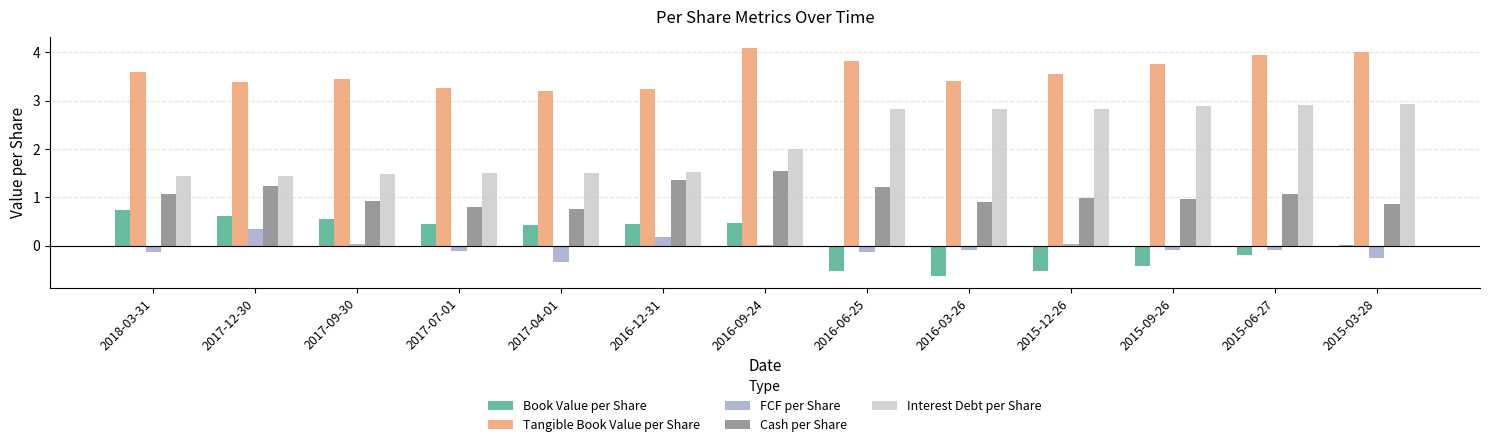

The value of FCF per Share at 2017-12-30 is 0.4. True or false?

True